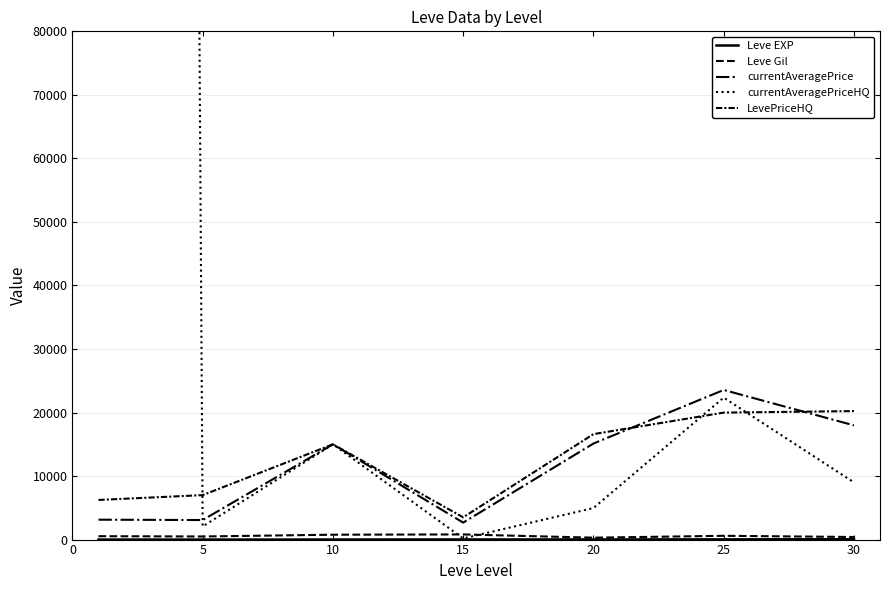

Rank the series at 25 from lowest to highest value.

Leve EXP, Leve Gil, LevePriceHQ, currentAveragePriceHQ, currentAveragePrice